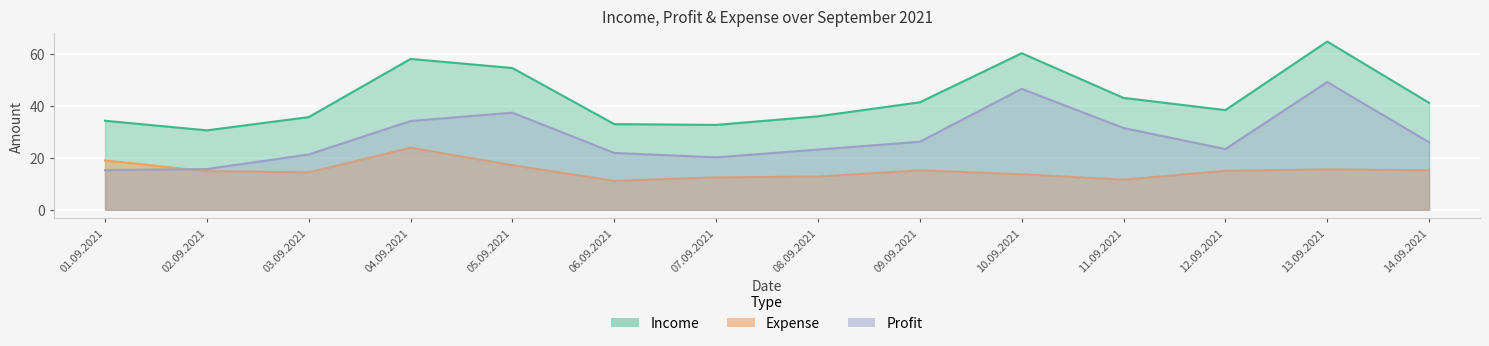

Where does the Expense series first go above 15?

01.09.2021